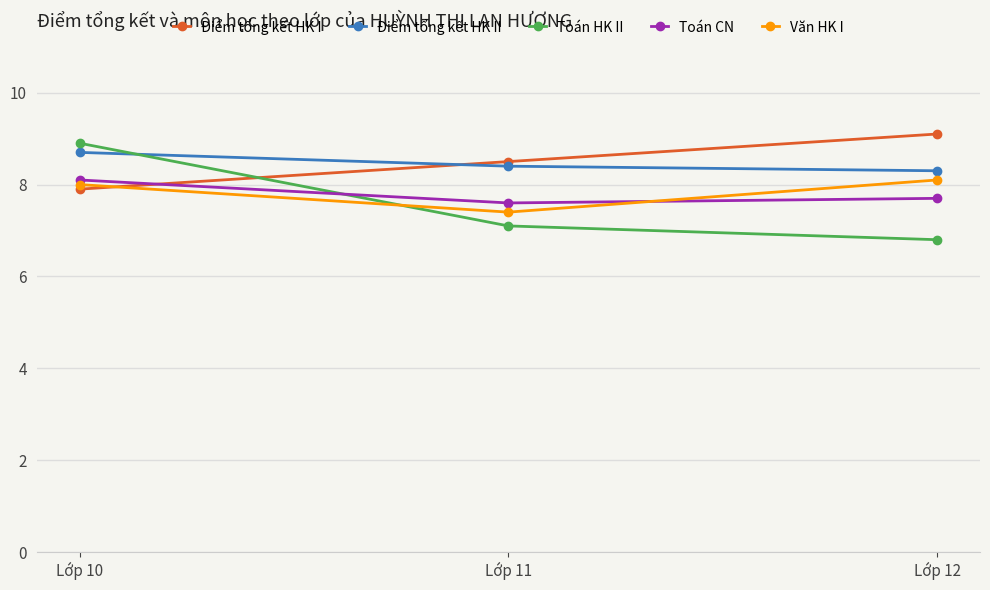

What is the minimum value shown in the chart?

6.8